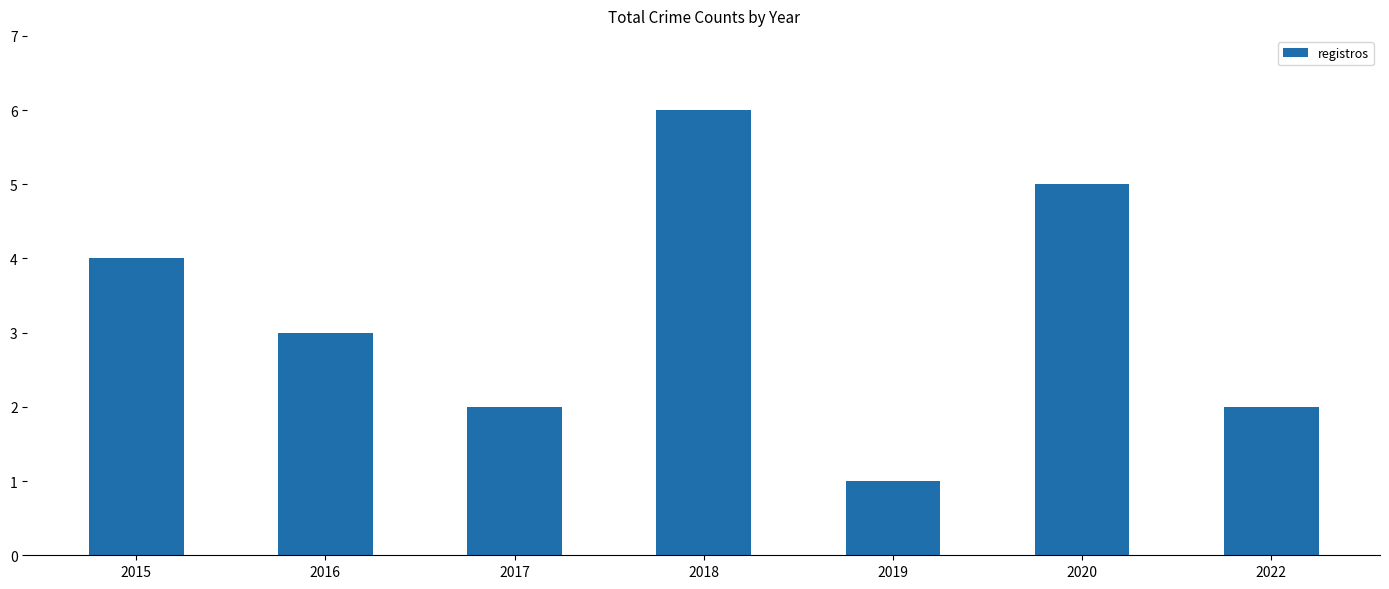

What is the maximum value shown in the chart?

6